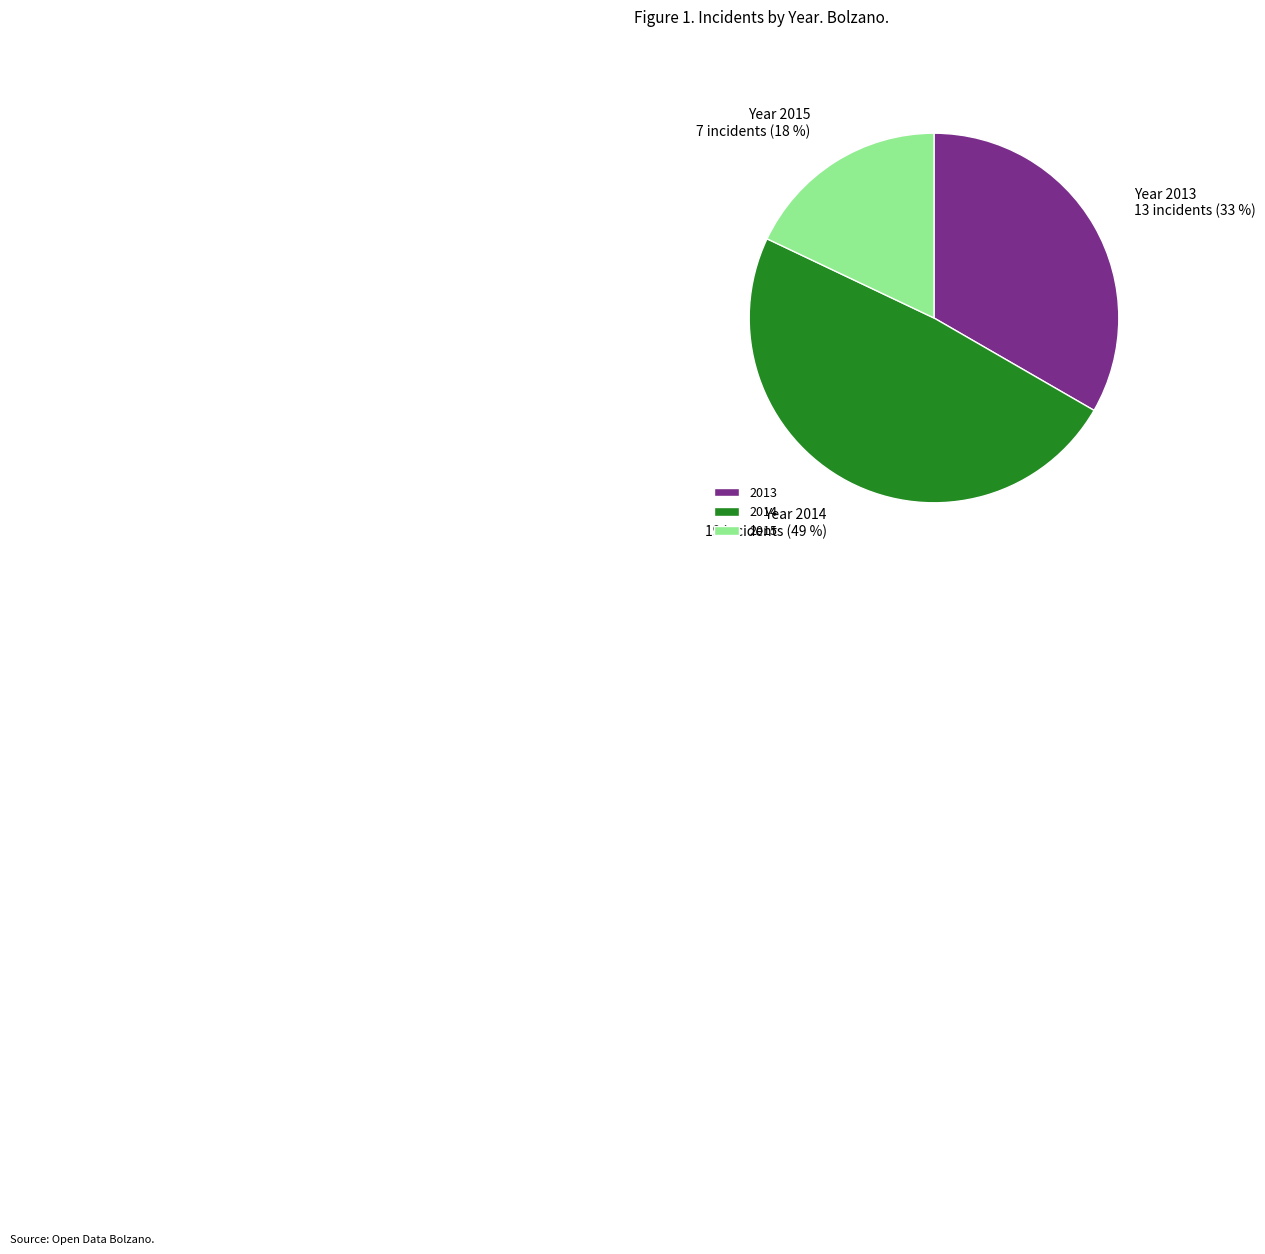

To the nearest percent, what percentage of the pie is 2013?

33%